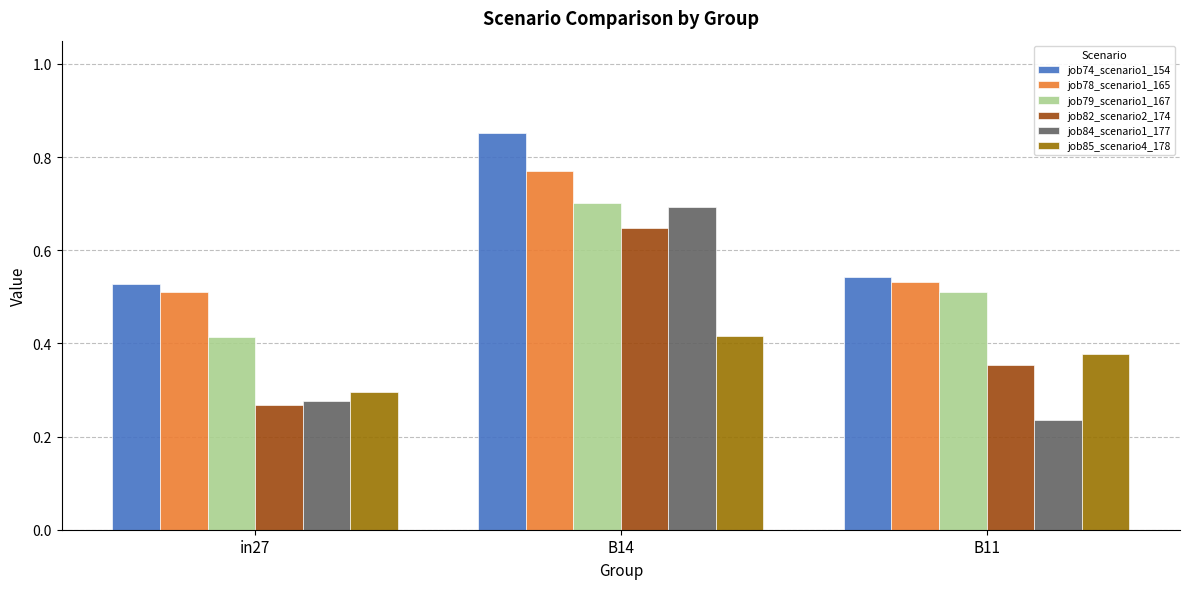

Which label corresponds to the smallest value in the chart?

B11